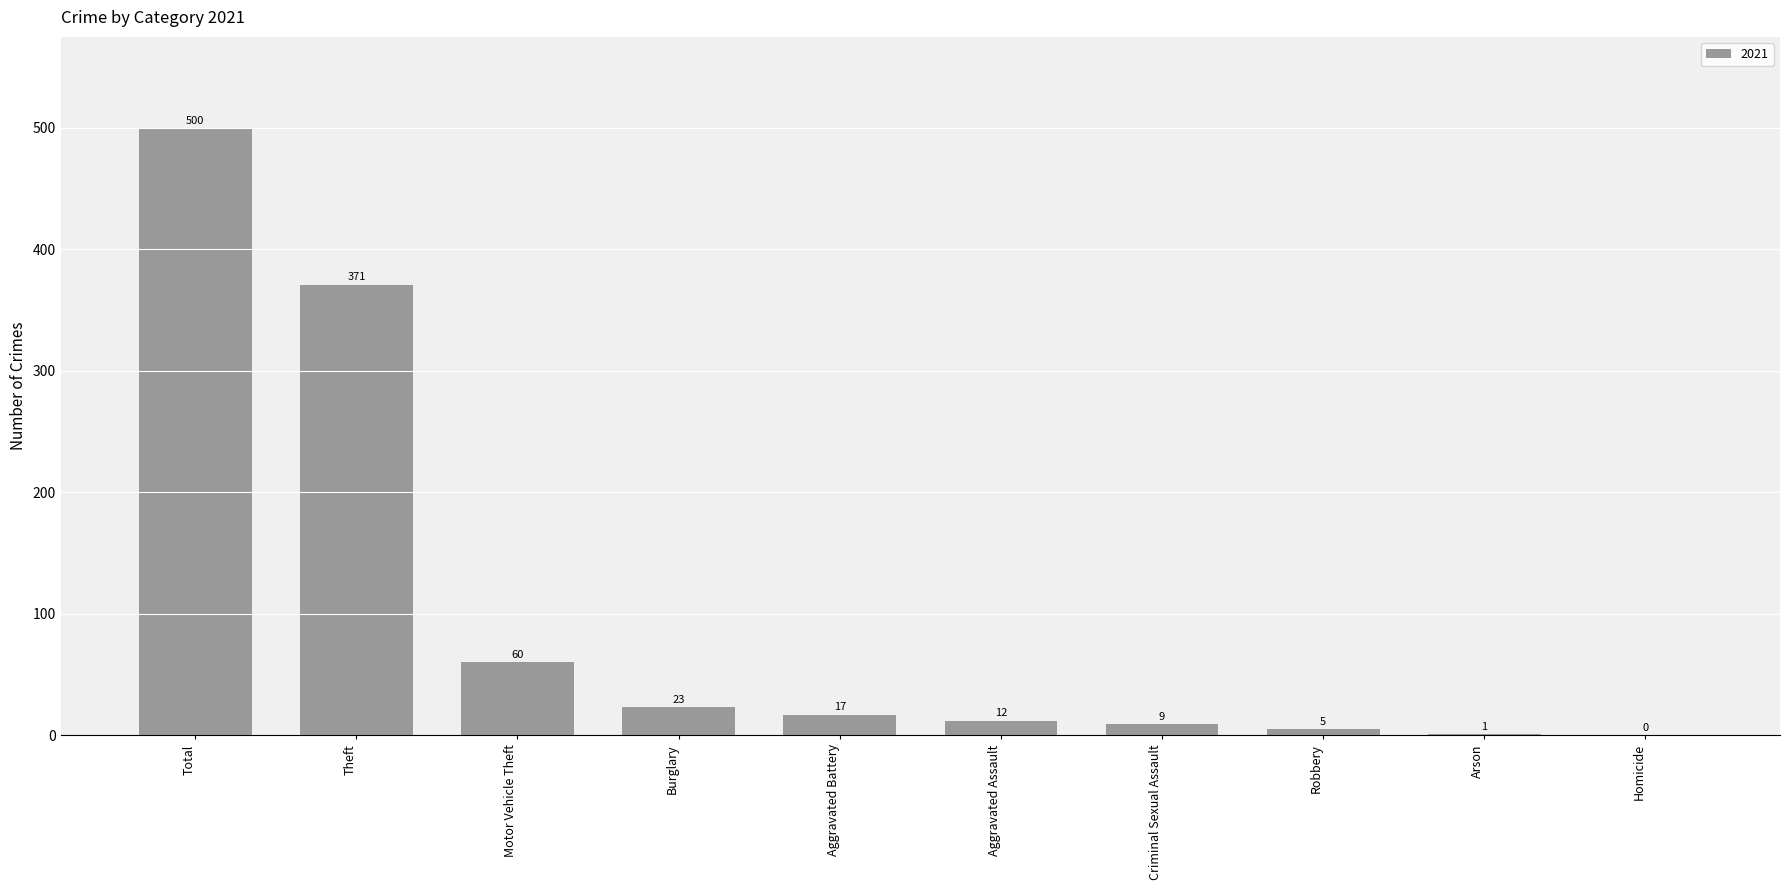

True or false: the data shows 5 at Robbery.

True